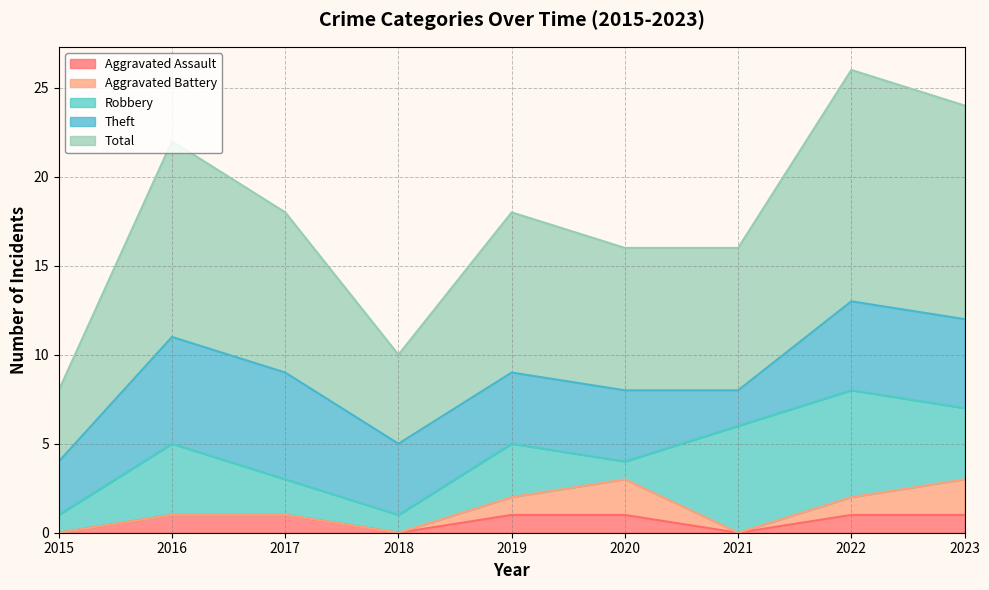

How many data points in Total are less than 9?

4